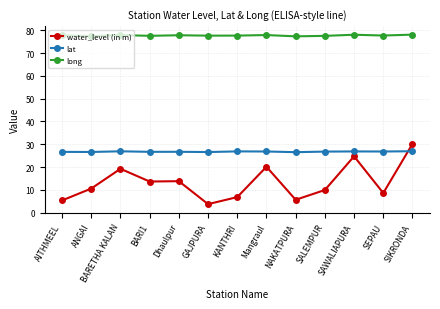

Does the chart display data point markers on the line(s)?

Yes